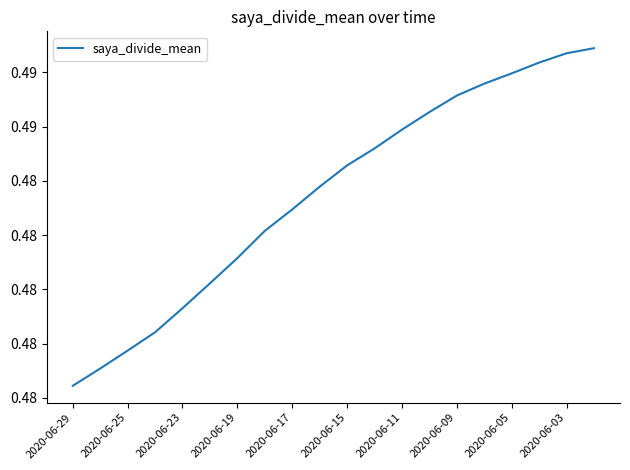

Does the chart have visible grid lines?

No